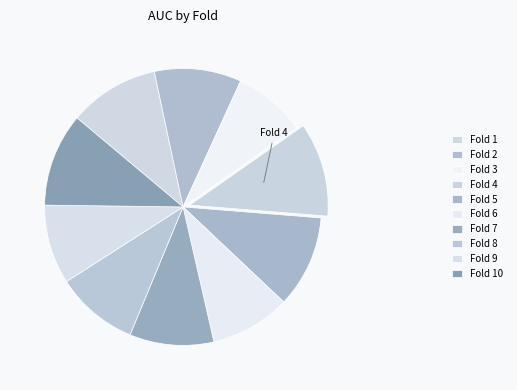

To the nearest percent, what percentage of the pie is Fold 1?

11%